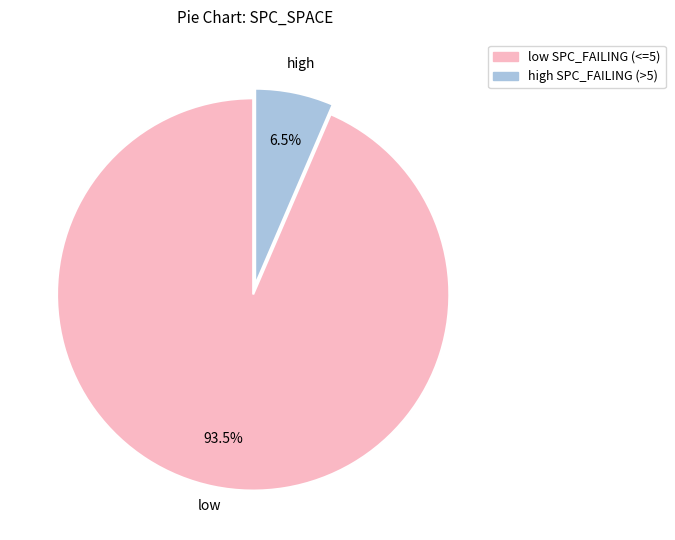

Does any single category account for the majority?

Yes